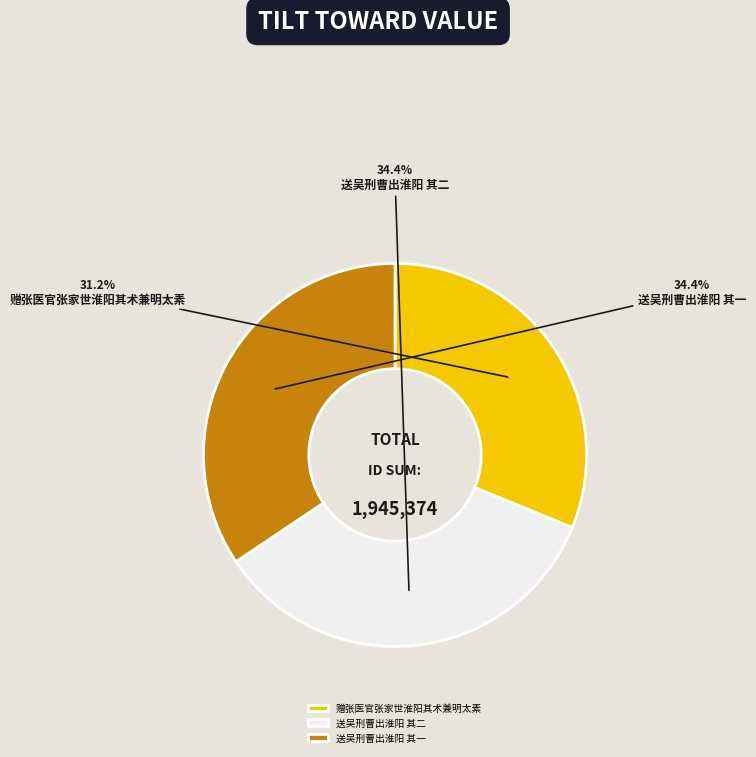

Approximately how many times larger is the value at 送吴刑曹出淮阳 其二 compared to 赠张医官张家世淮阳其术兼明太素?

1.1